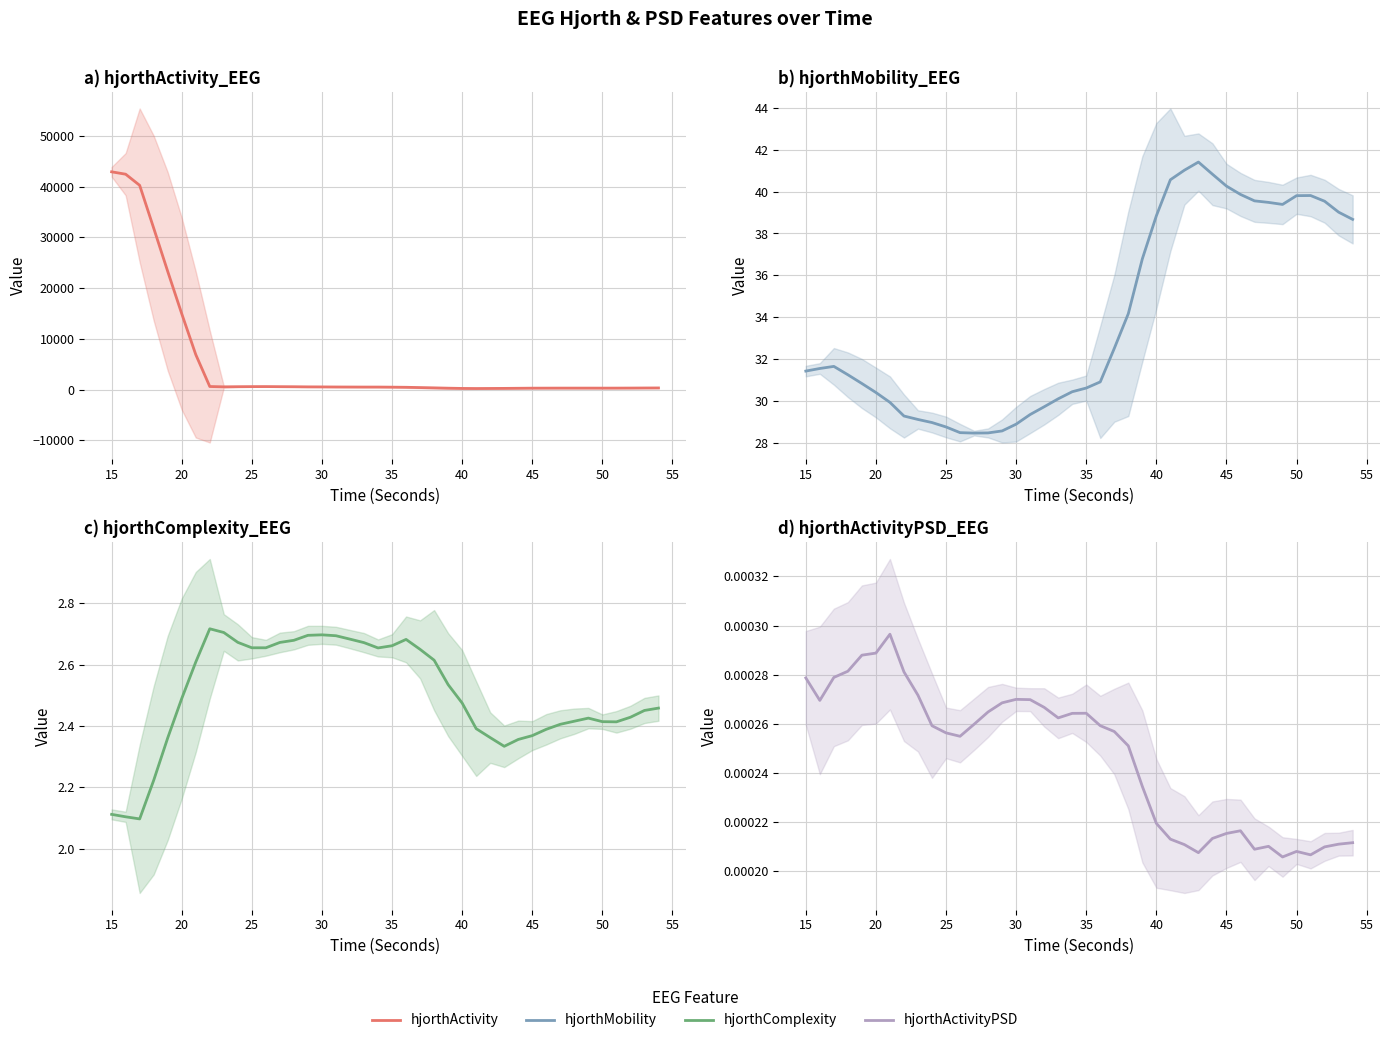

True or false: hjorthComplexity_EEG and hjorthActivityPSD_EEG cross at least once.

False